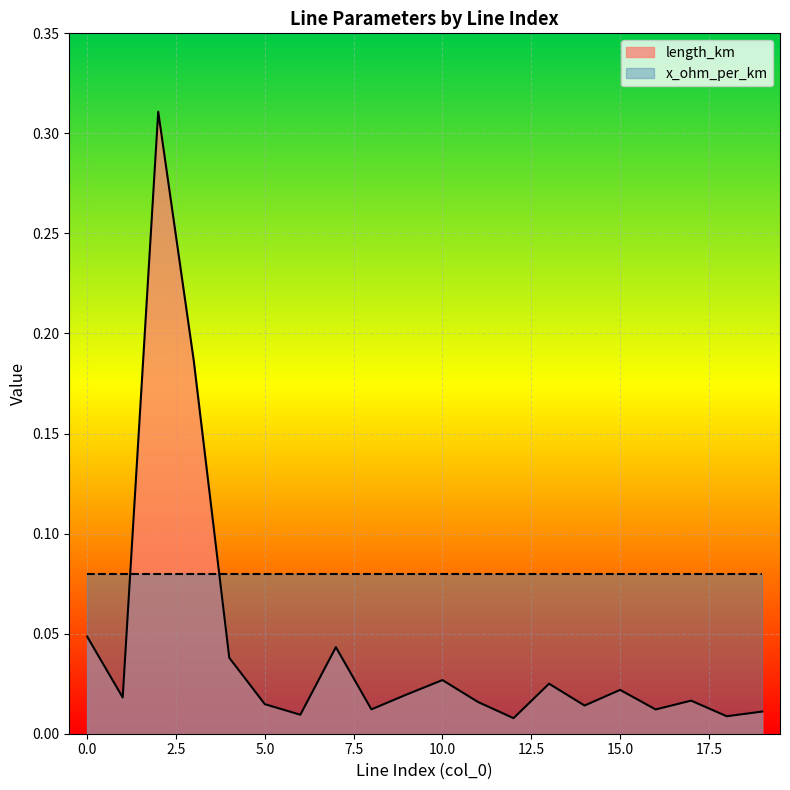

How many series are shown in this chart?

2